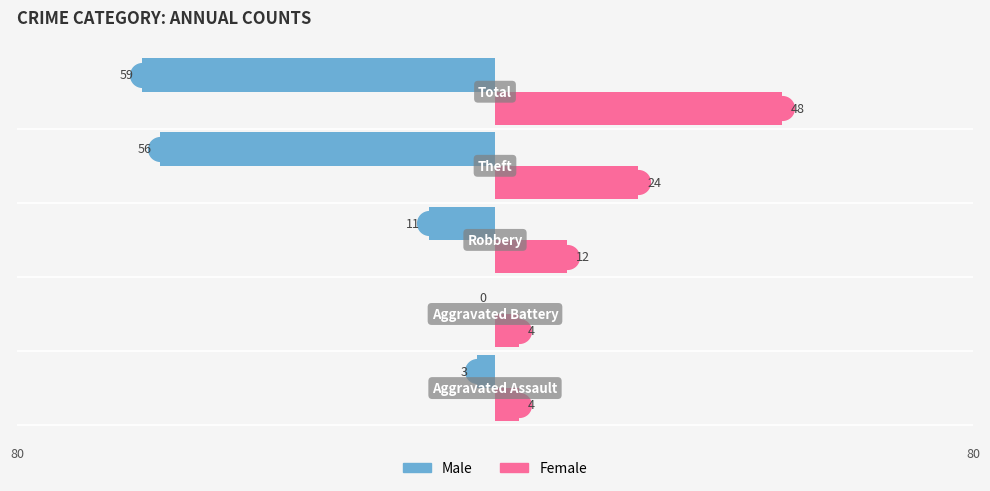

What is the sum of all Male values?

-129